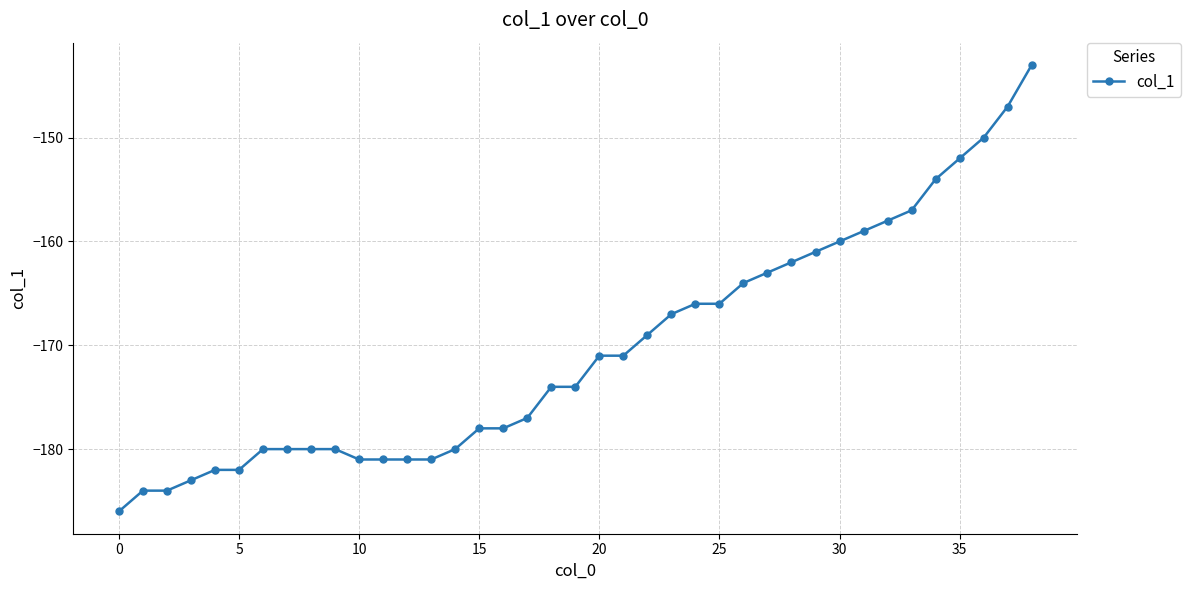

Count the number of values greater than -174.

19